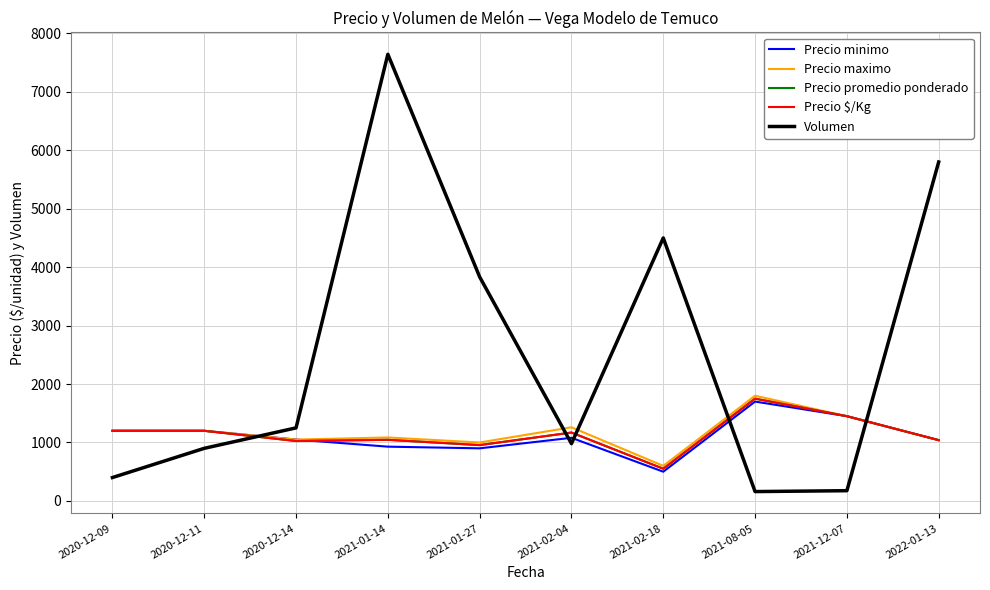

Does the chart have visible grid lines?

Yes